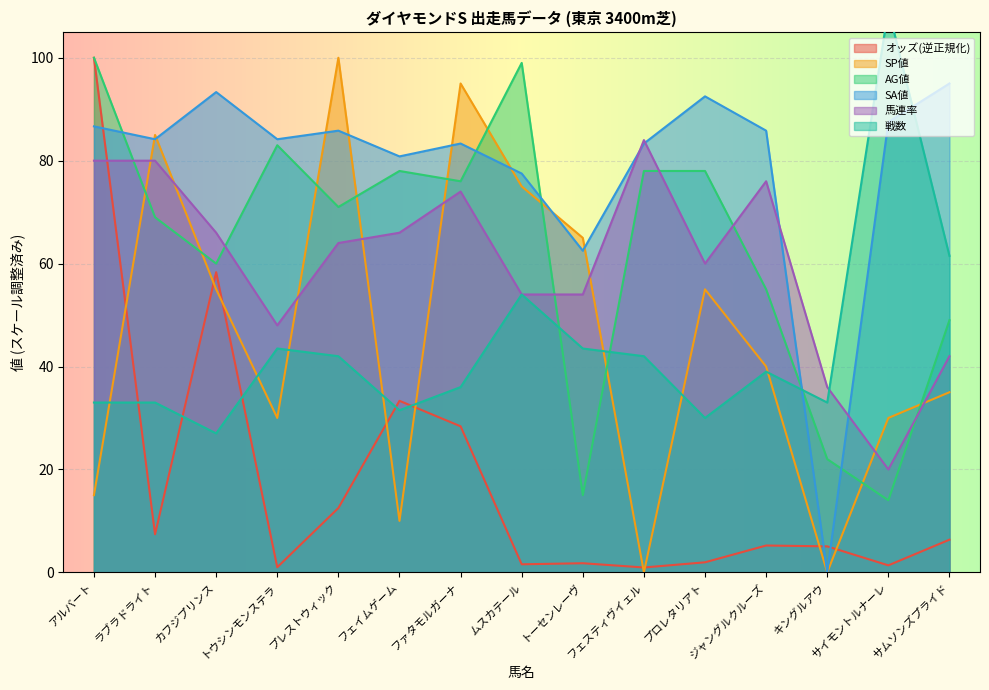

After their last crossing, which series has the higher values: 馬連率 or AG値?

AG値